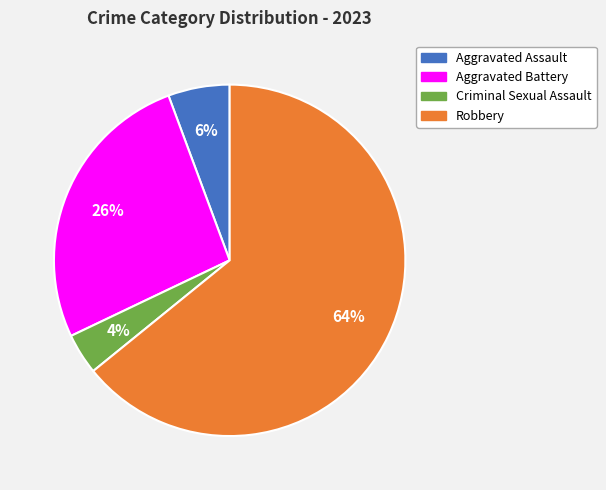

To the nearest percent, what is the combined percentage of Aggravated Battery and Criminal Sexual Assault?

30%